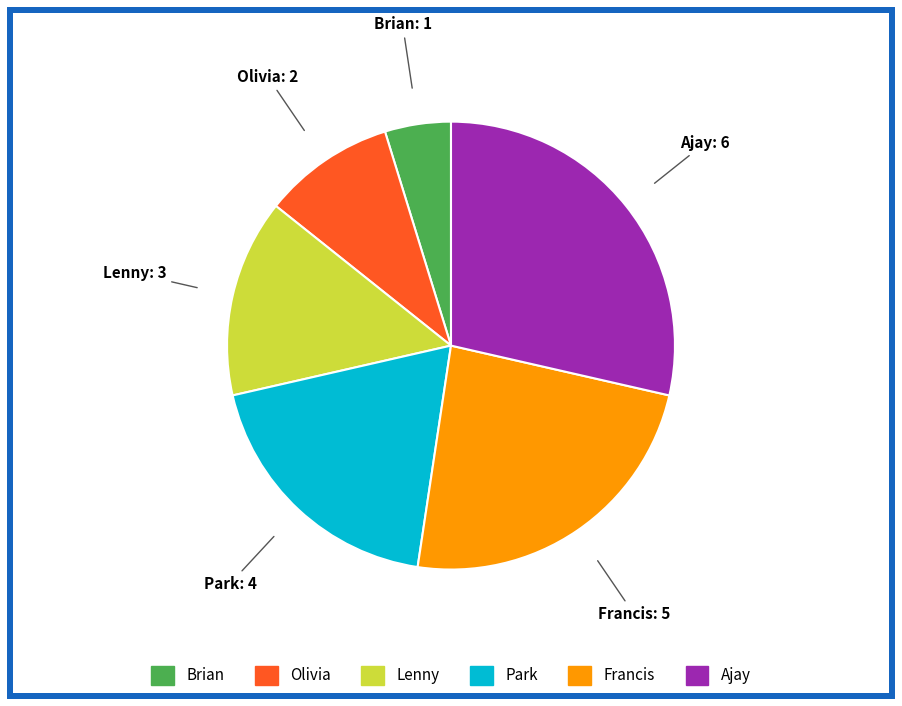

How many segments does this pie chart have?

6